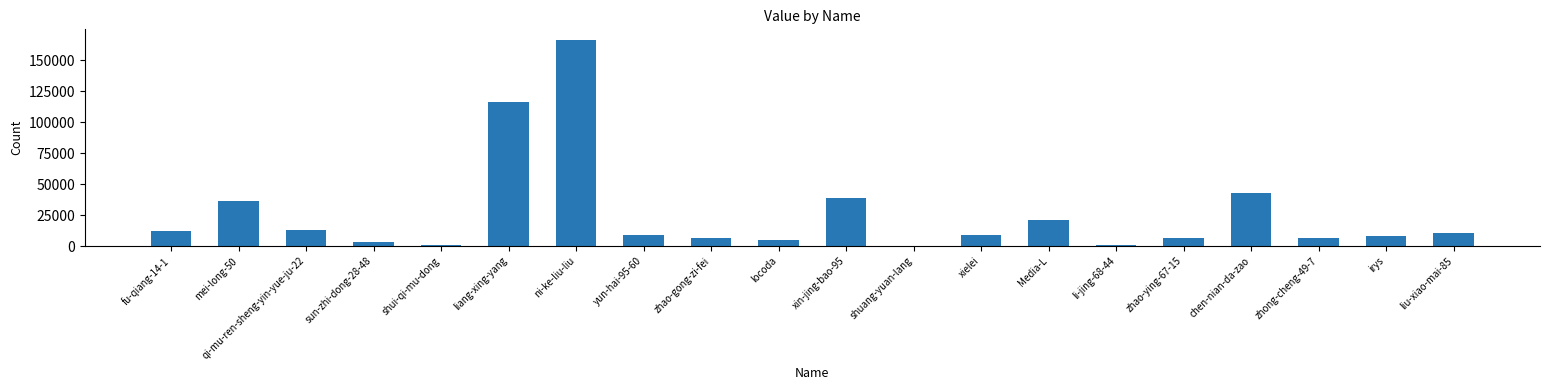

Where does the data first go above 9181?

fu-qiang-14-1